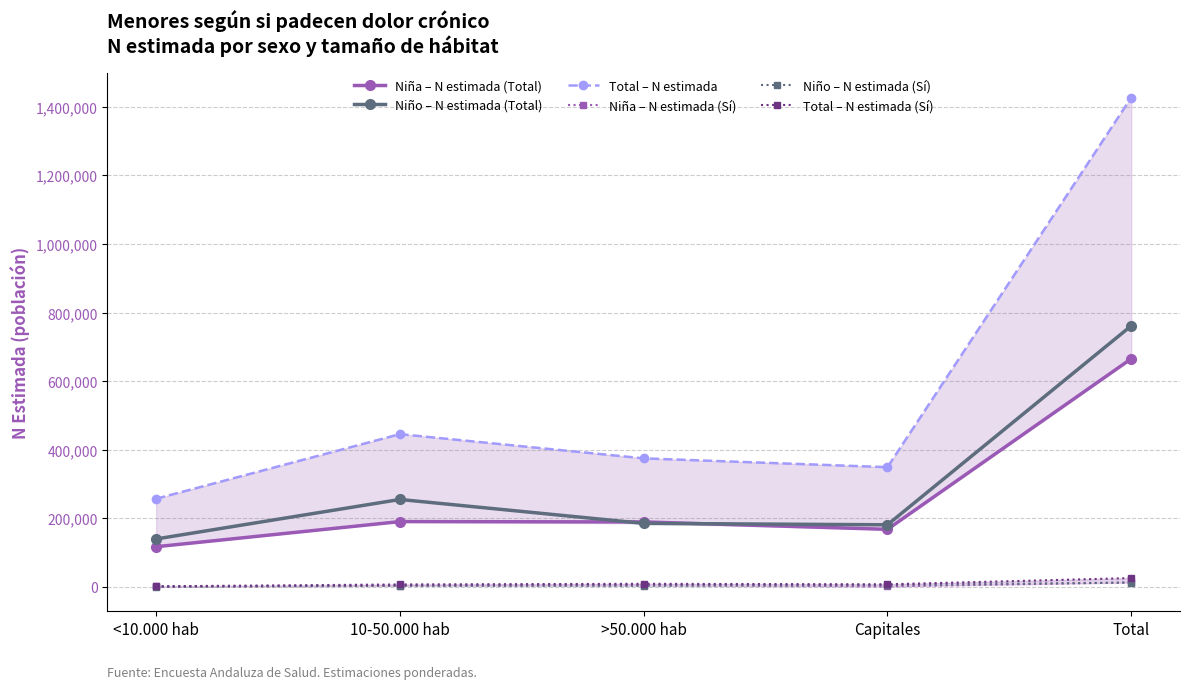

How many values in the Niño – N estimada (Sí) series are below 3504?

2